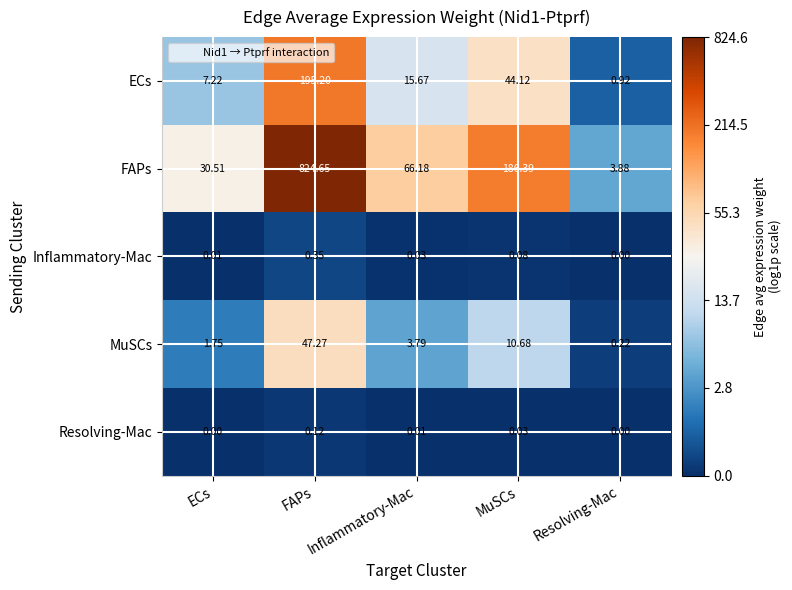

What is the total value across all series at Inflammatory-Mac?

85.7